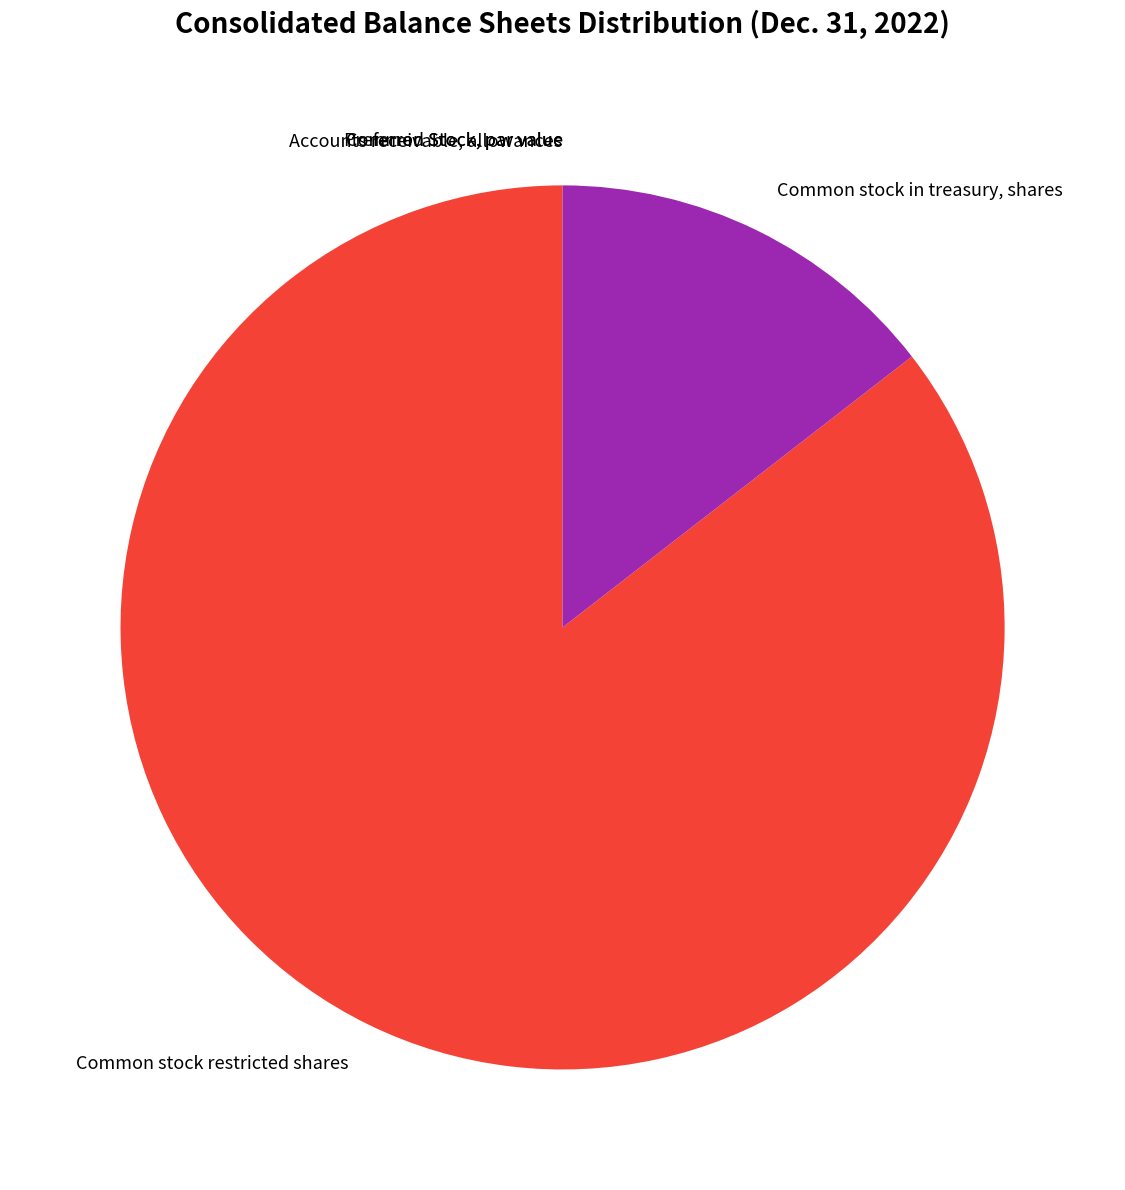

What is the largest slice in the pie chart?

Common stock restricted shares